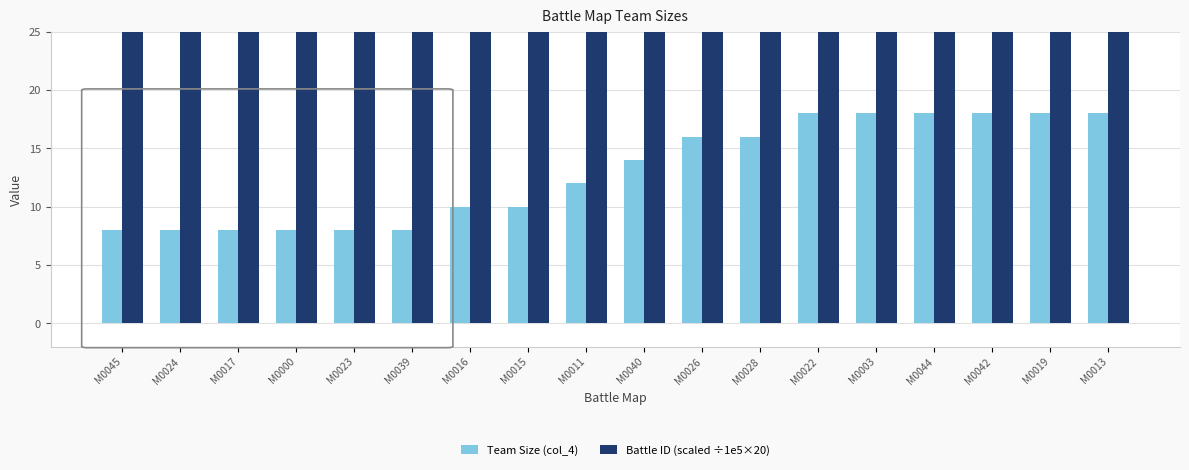

What is the total value across all series at M0011?

1754.0